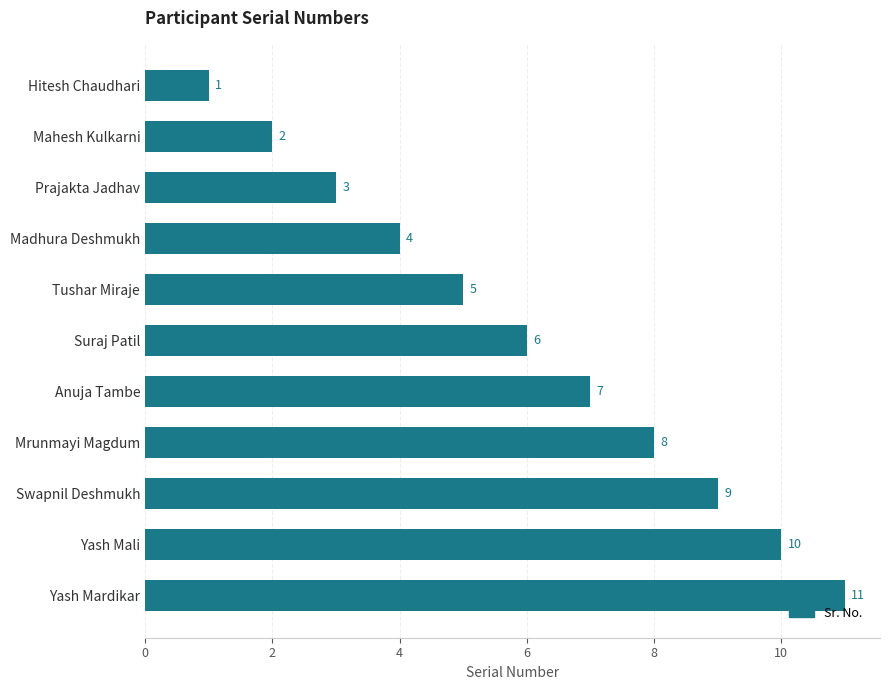

Which has a higher value, Swapnil Deshmukh or Yash Mali?

Yash Mali